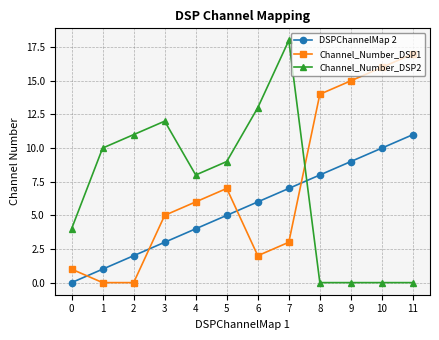

Is the value of DSPChannelMap 2 at 5 greater than the value of Channel_Number_DSP2 at 2?

No